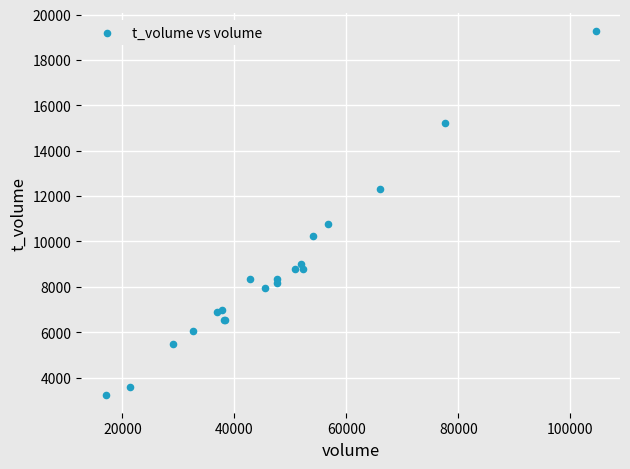

What Y value in the scatter plot is closest to 11258?

10789